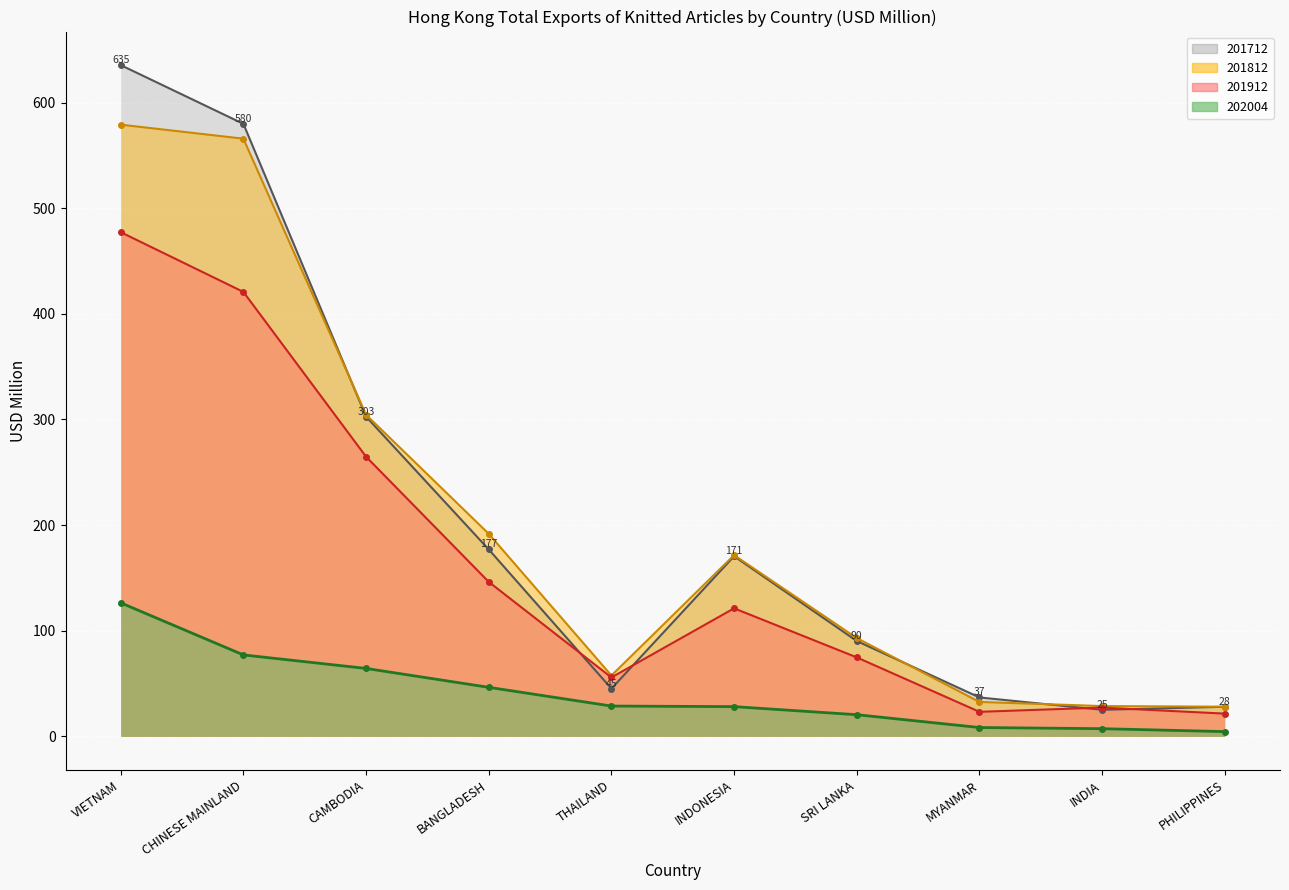

Between SRI LANKA and THAILAND, which is larger?

SRI LANKA